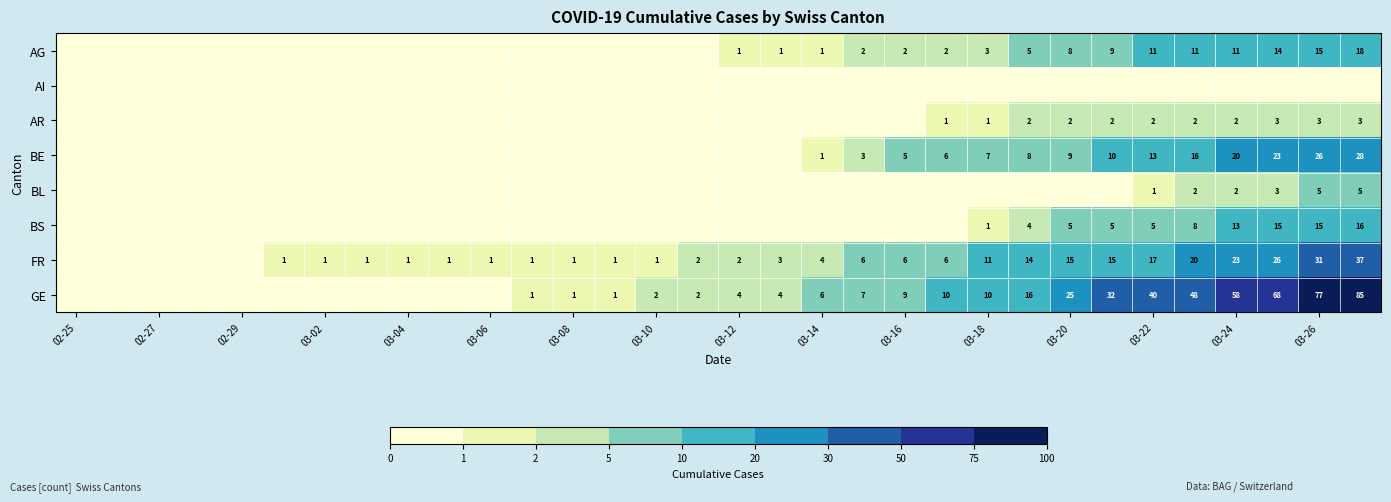

True or false: AR has a value of 0 at 03-14.

True